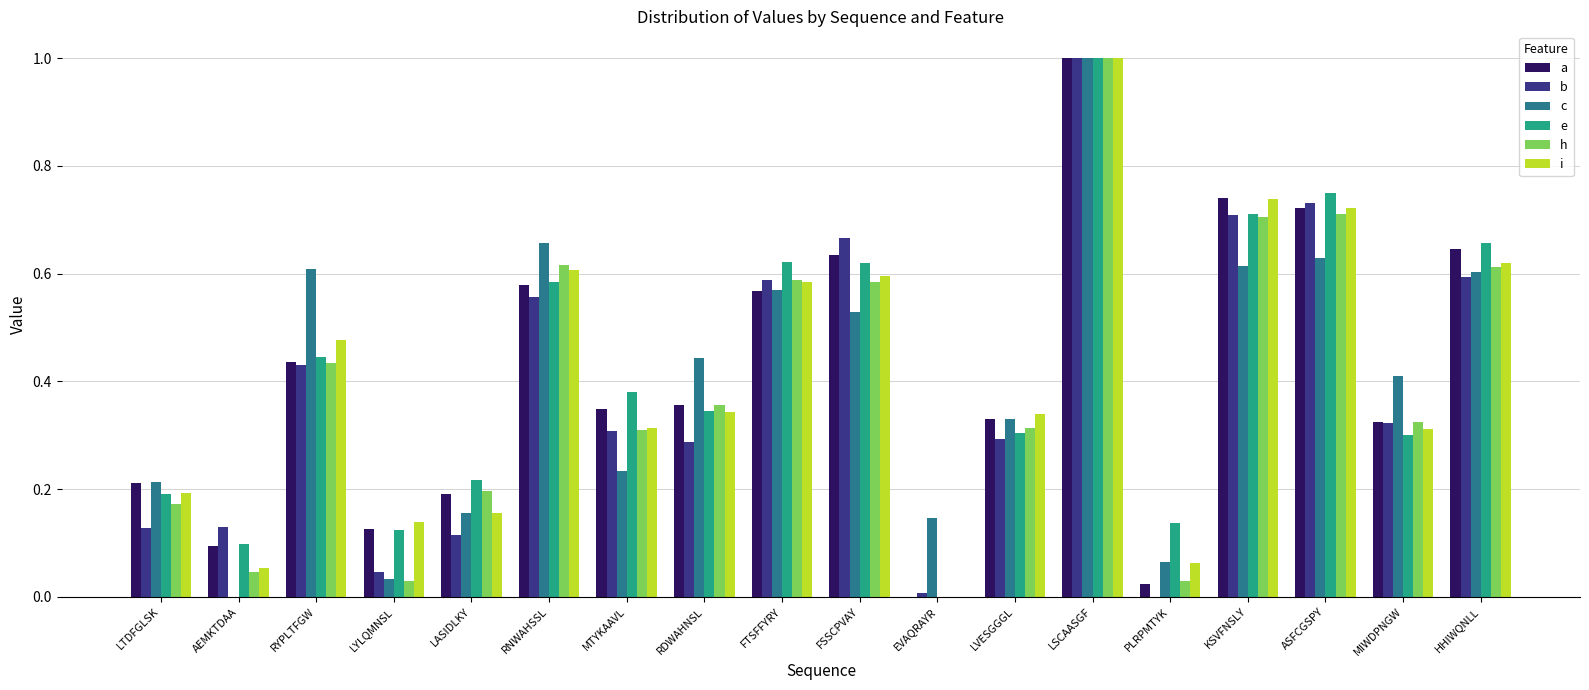

What is the sum of all h values?

7.0